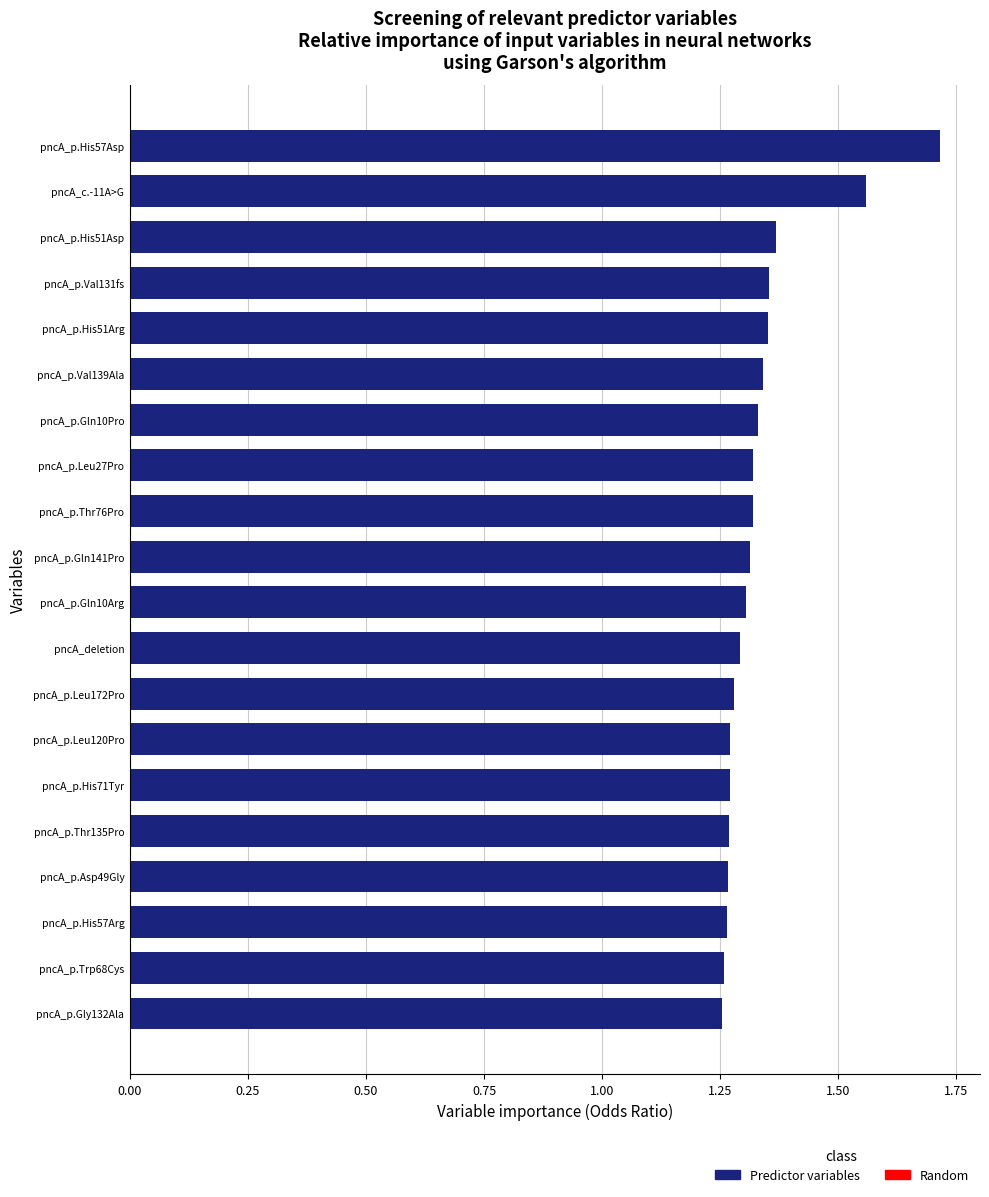

What is the label of the 2nd bar from the bottom?

pncA_p.Trp68Cys